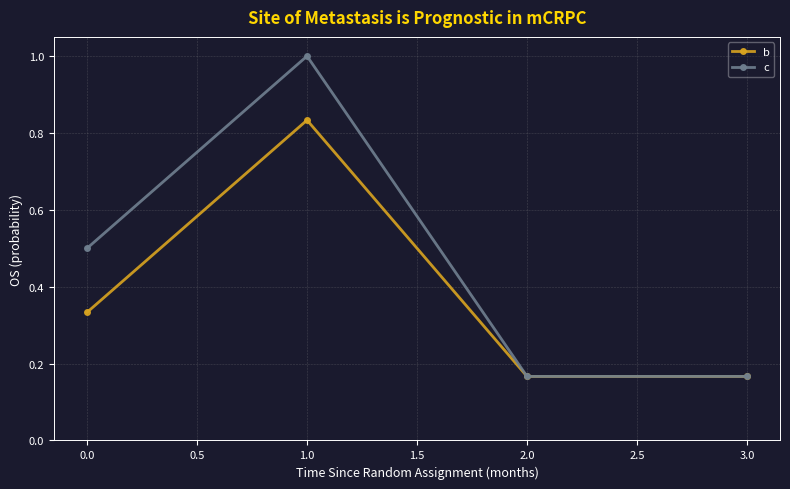

True or false: c has more than 0 points higher than both neighbors.

True